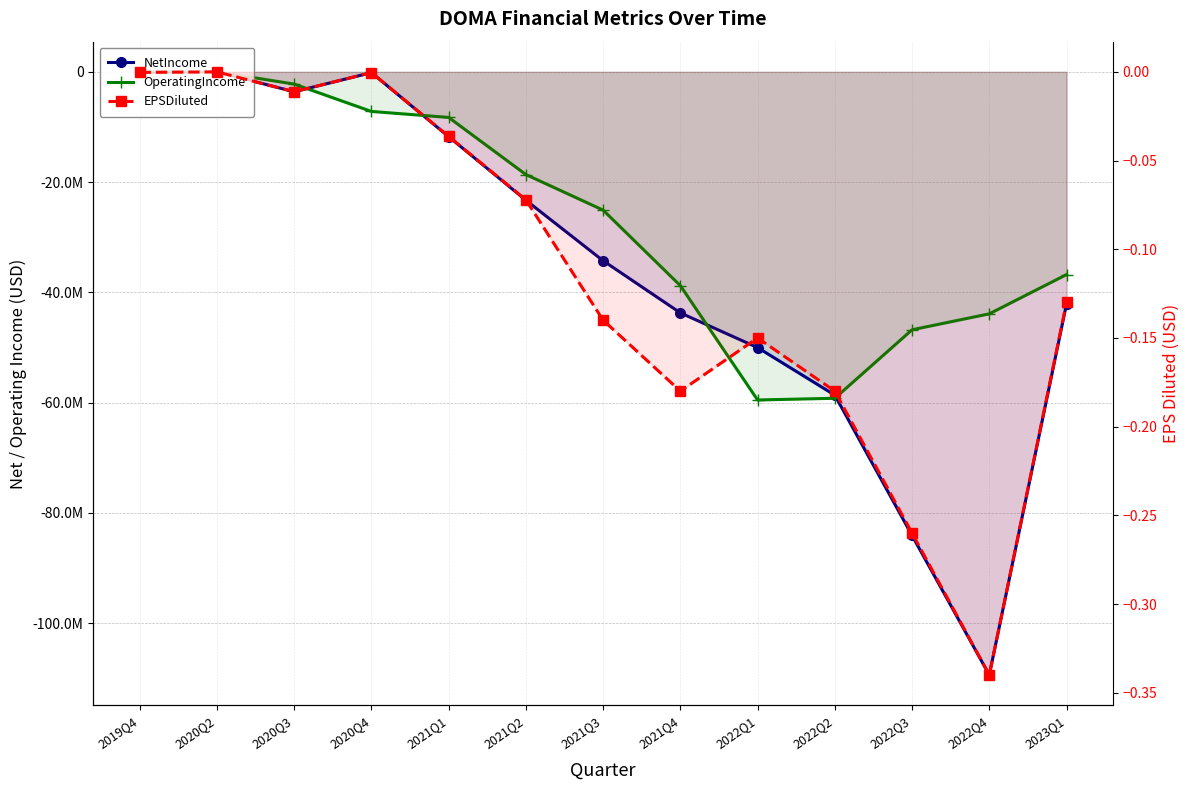

How many lines are shown in the chart?

3